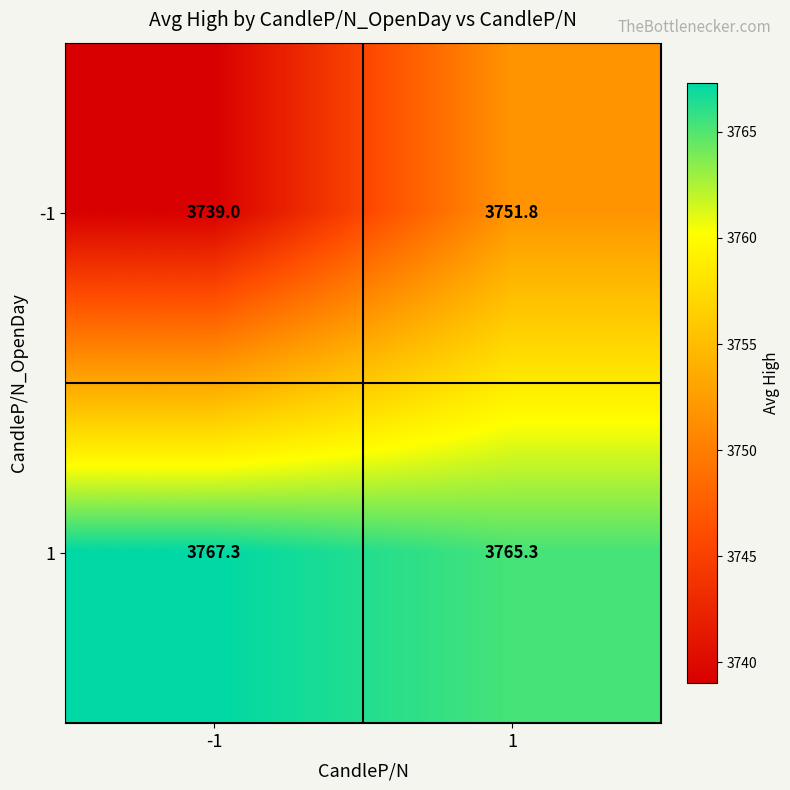

What is the difference between the highest and lowest values at 1?

13.5